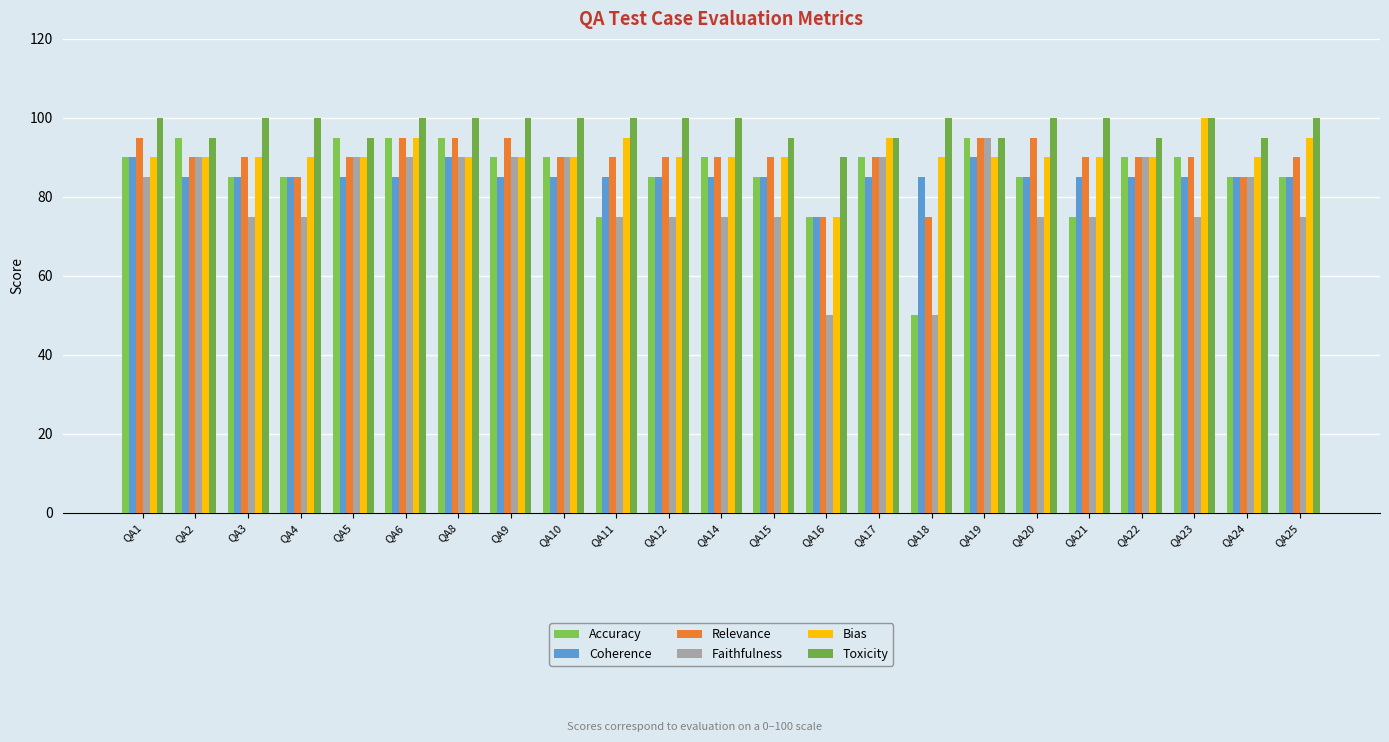

At QA17, list the series in order from largest to smallest.

Bias, Toxicity, Accuracy, Relevance, Faithfulness, Coherence